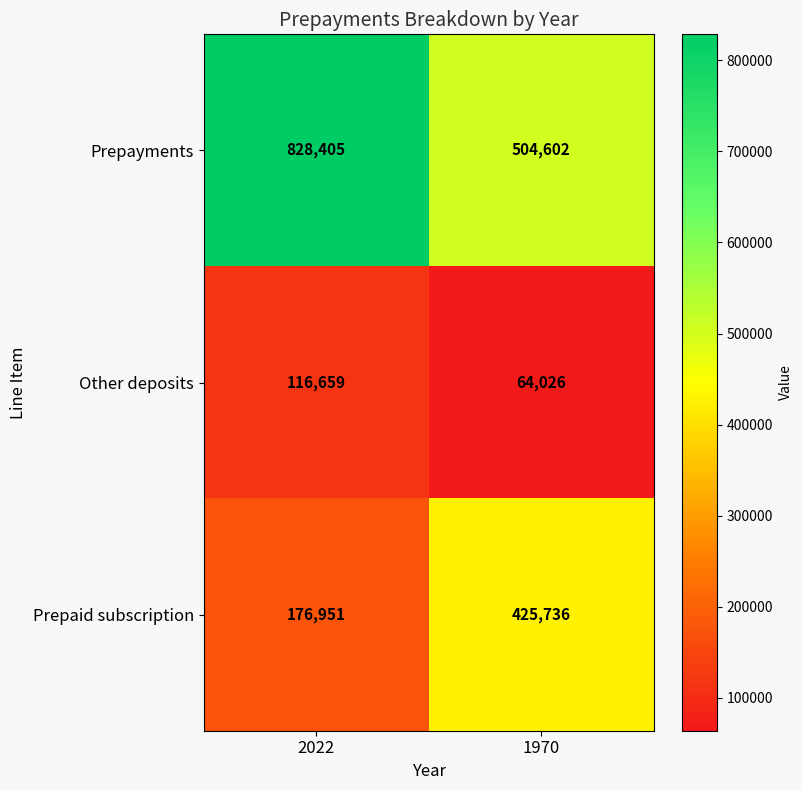

Reading left to right, list all the values displayed in this chart.

Prepayments: 2022=828405	1970=504602
Other deposits: 2022=116659	1970=64026
Prepaid subscription: 2022=176951	1970=425736